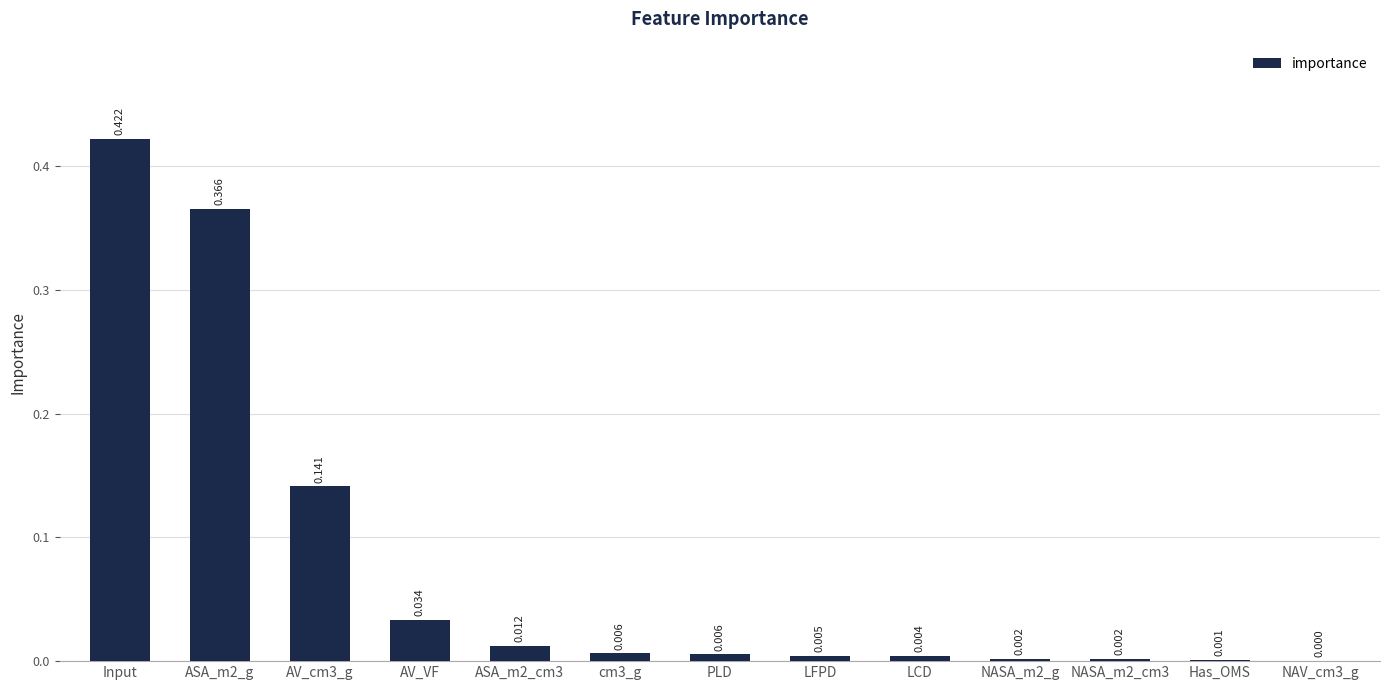

Which has a higher value, AV_VF or ASA_m2_cm3?

AV_VF